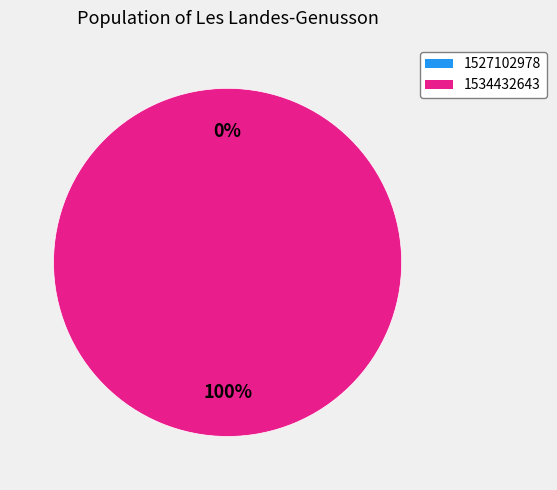

How many slices are in this pie chart?

2